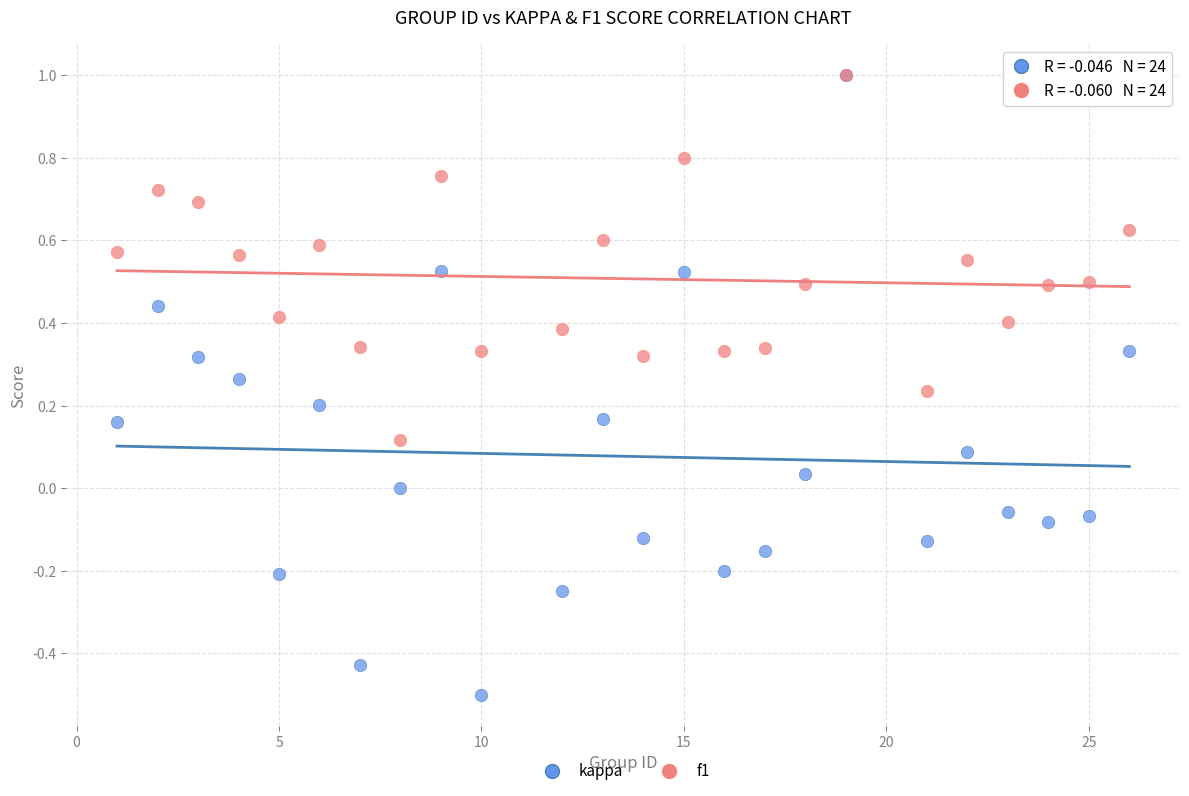

What are all the series names shown in the legend?

kappa, f1